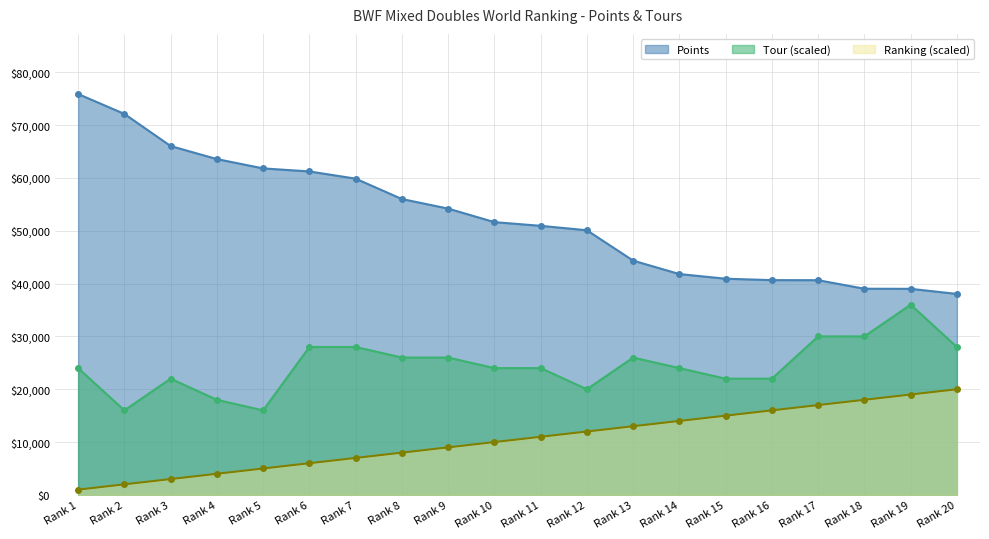

The value of Tour (scaled) at Rank 19 is 36000.0. True or false?

True